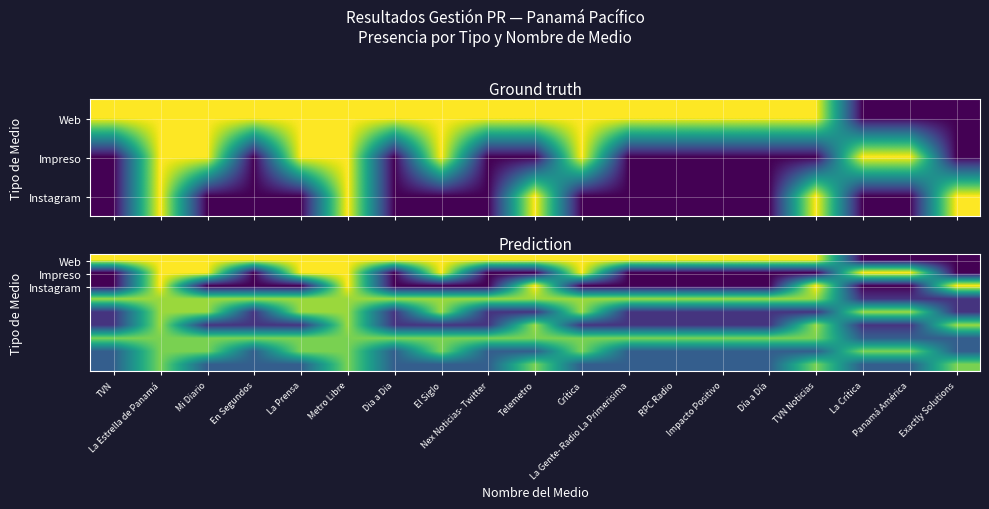

Which series changed the most between La Estrella de Panamá and Exactly Solutions?

Web